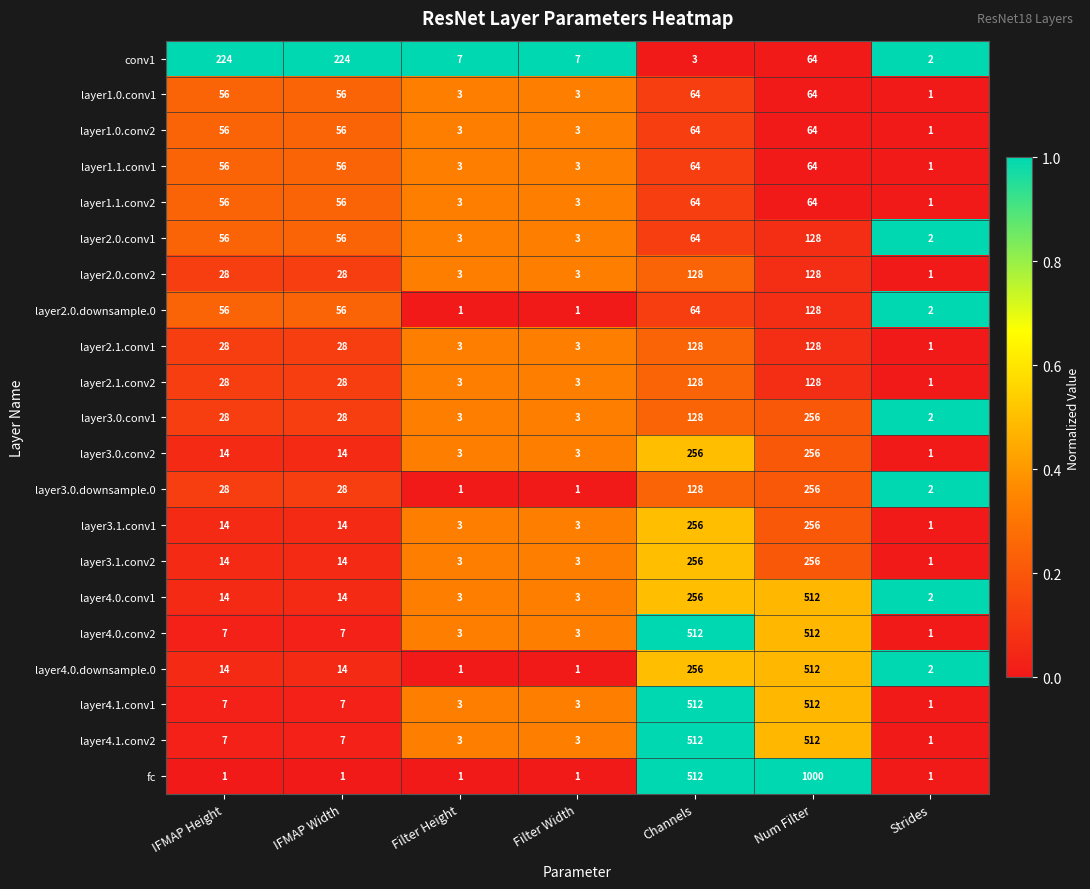

At which category is the sum across all series the highest?

Num Filter